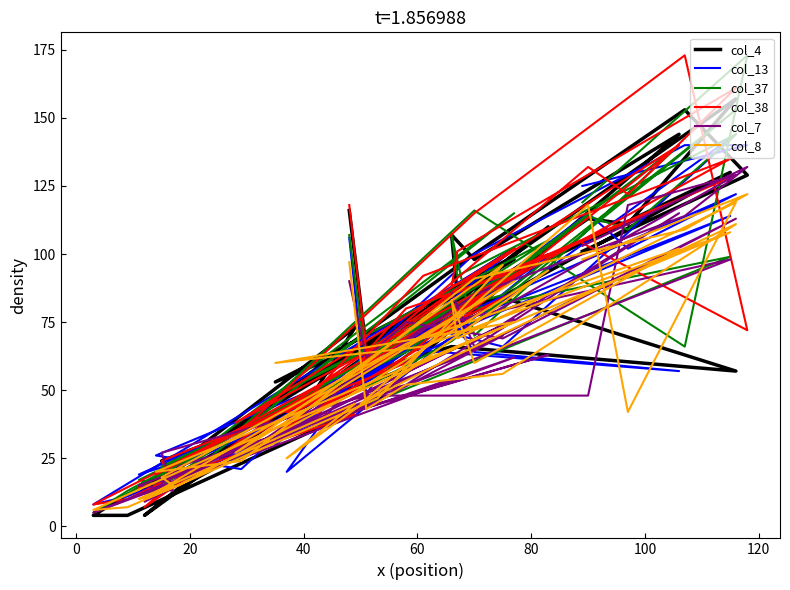

How many lines are shown in the chart?

6